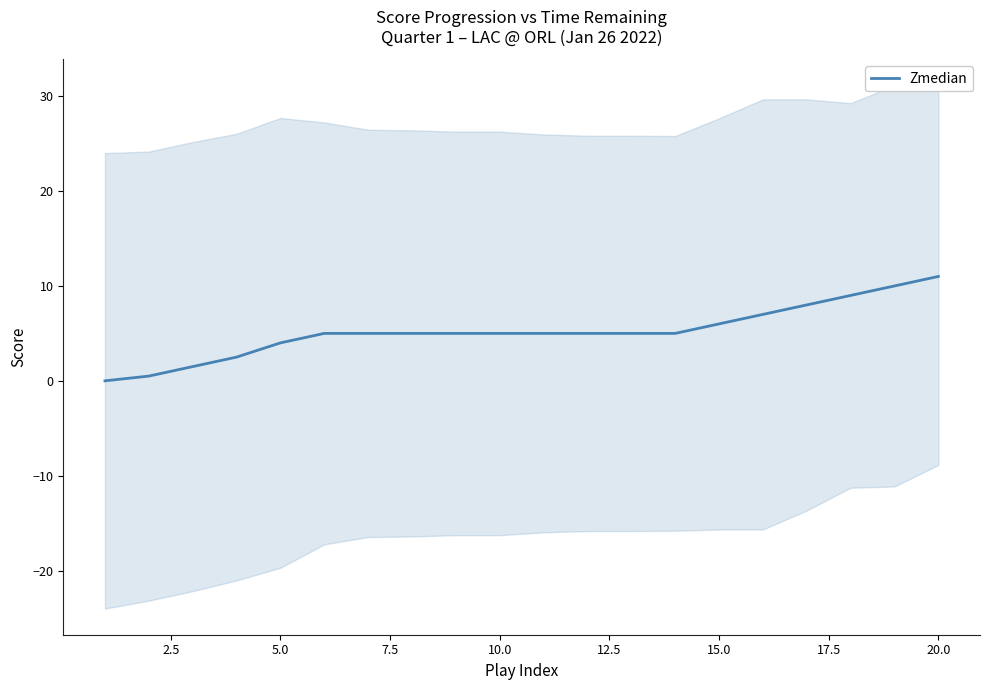

Is it true that Zmedian equals 6.0 at 15.0?

True